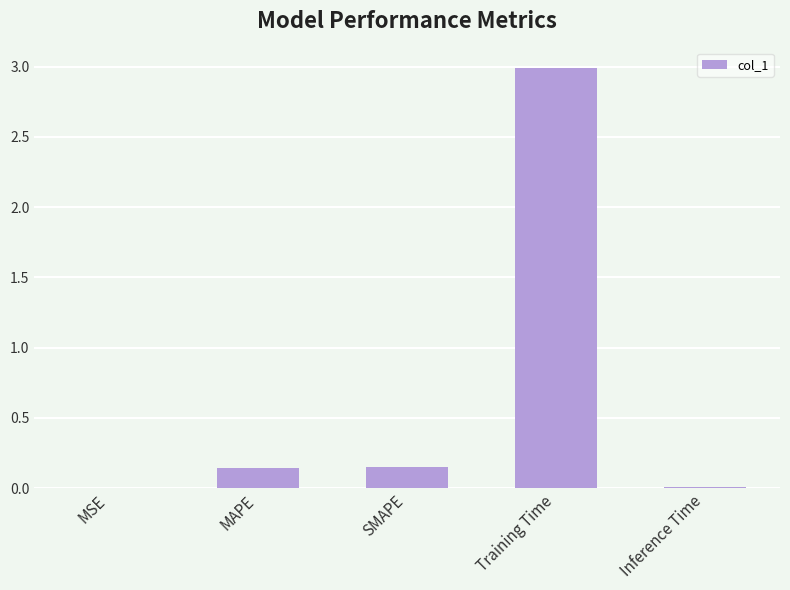

What is the sum of all values?

3.3